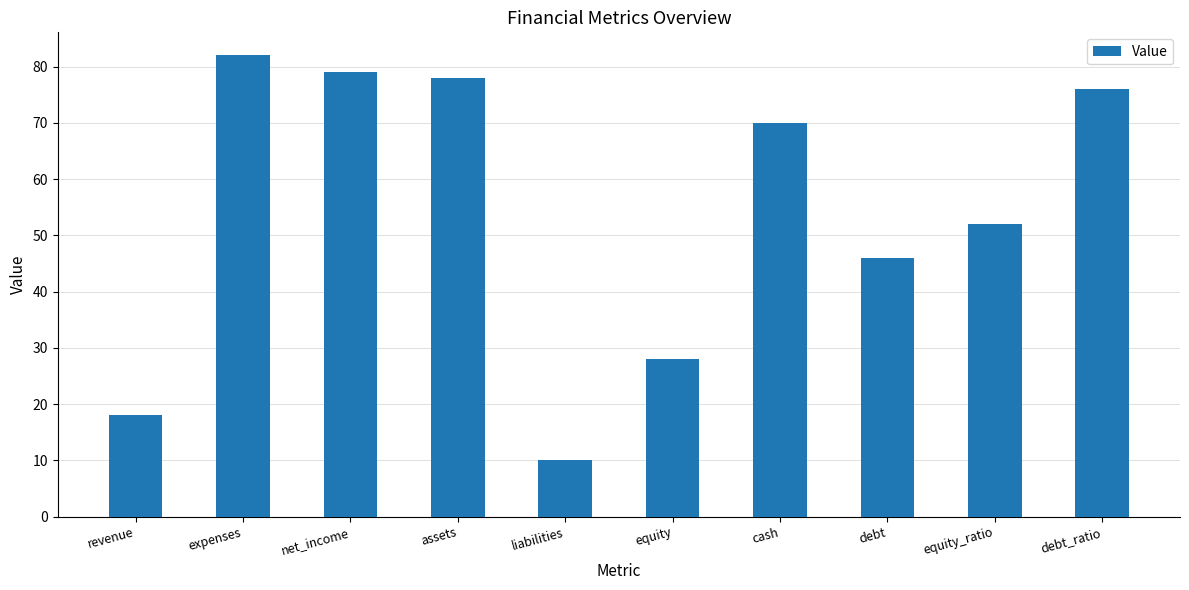

What is the sum of all values?

539